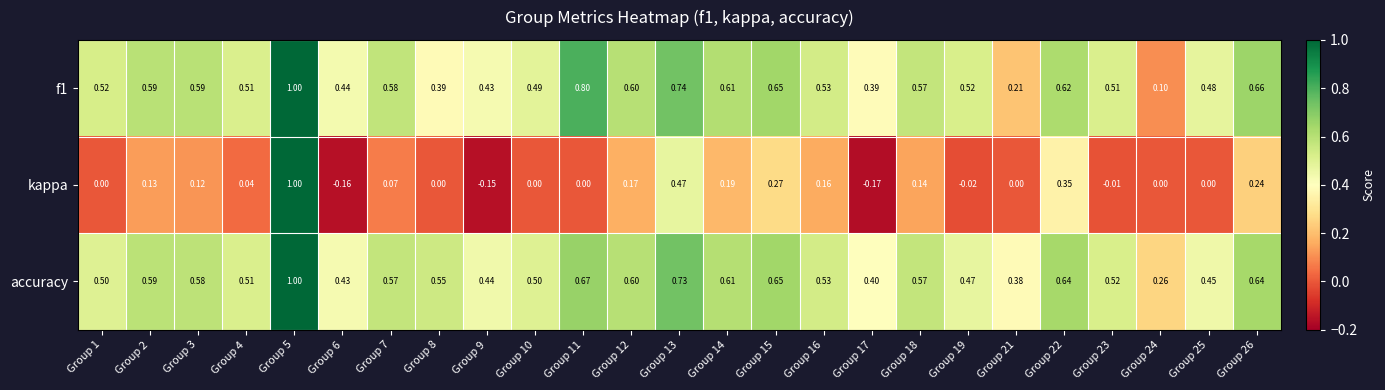

Is the value of f1 at Group 18 greater than the value of kappa at Group 11?

Yes